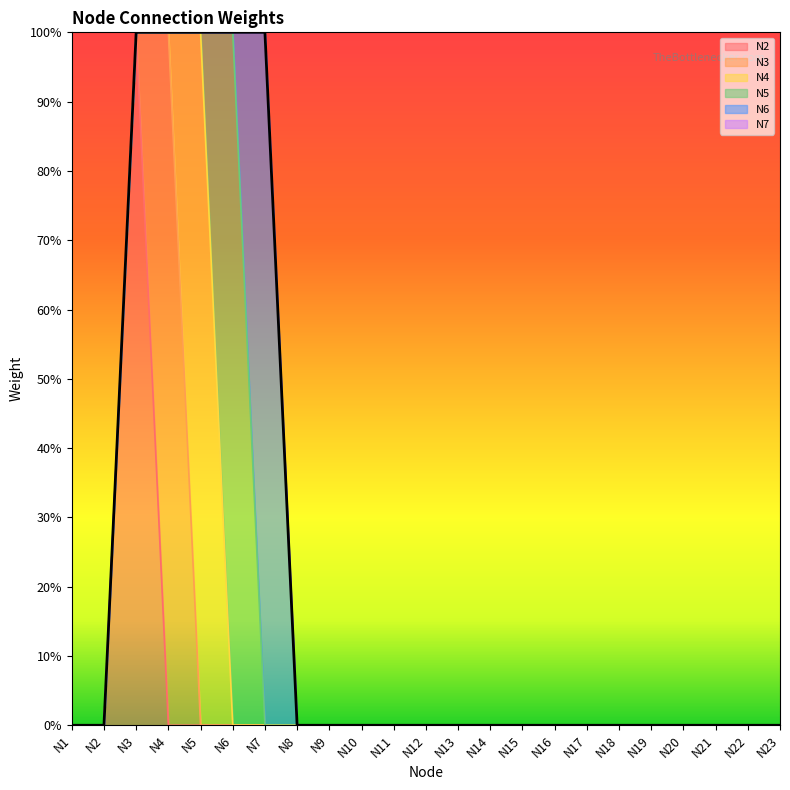

At which category does N6 reach its first local peak?

N7